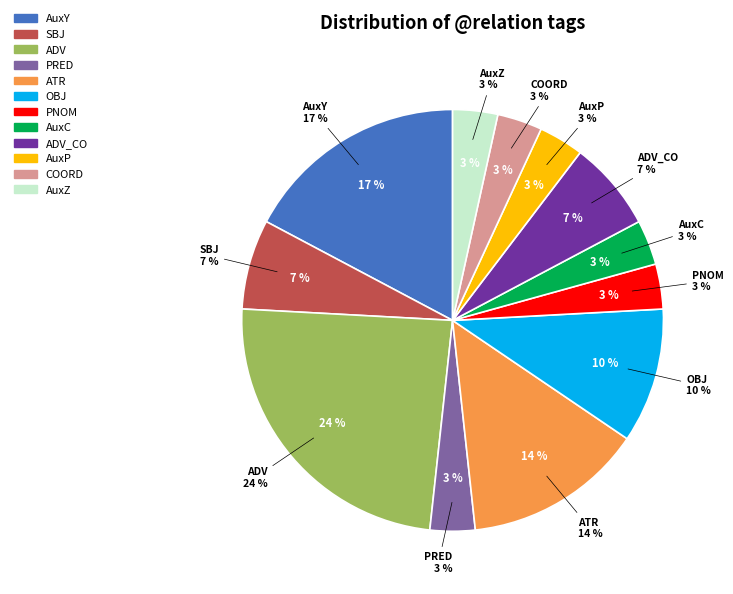

Which category has the smallest portion of the pie?

PRED